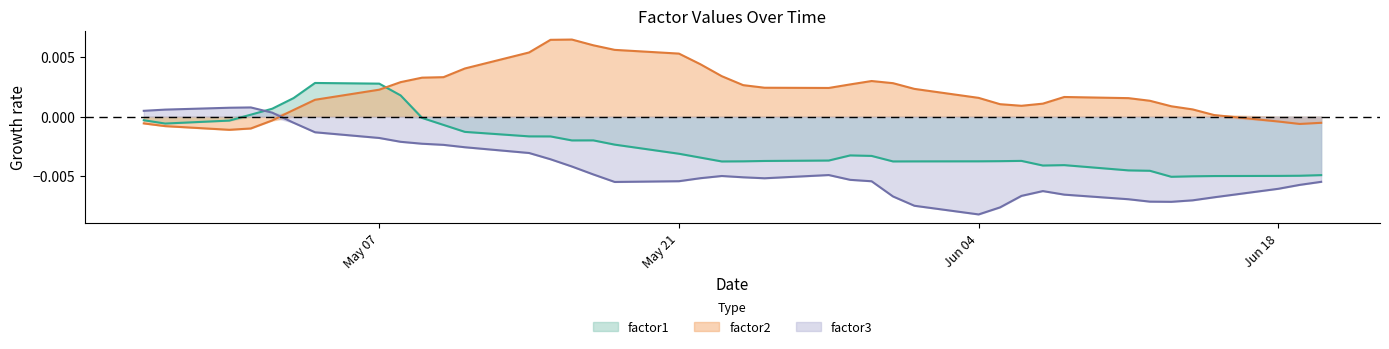

Is it true that factor3 equals -0.0 at 2012-06-11?

False